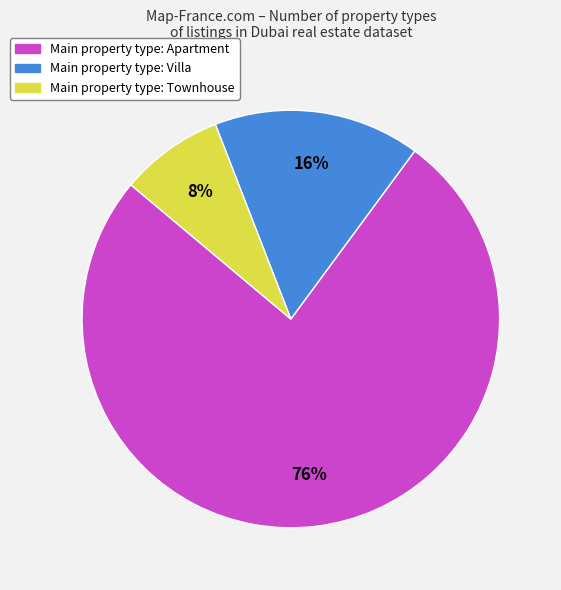

To the nearest percent, what percentage of the pie is Main property type: Apartment?

76%